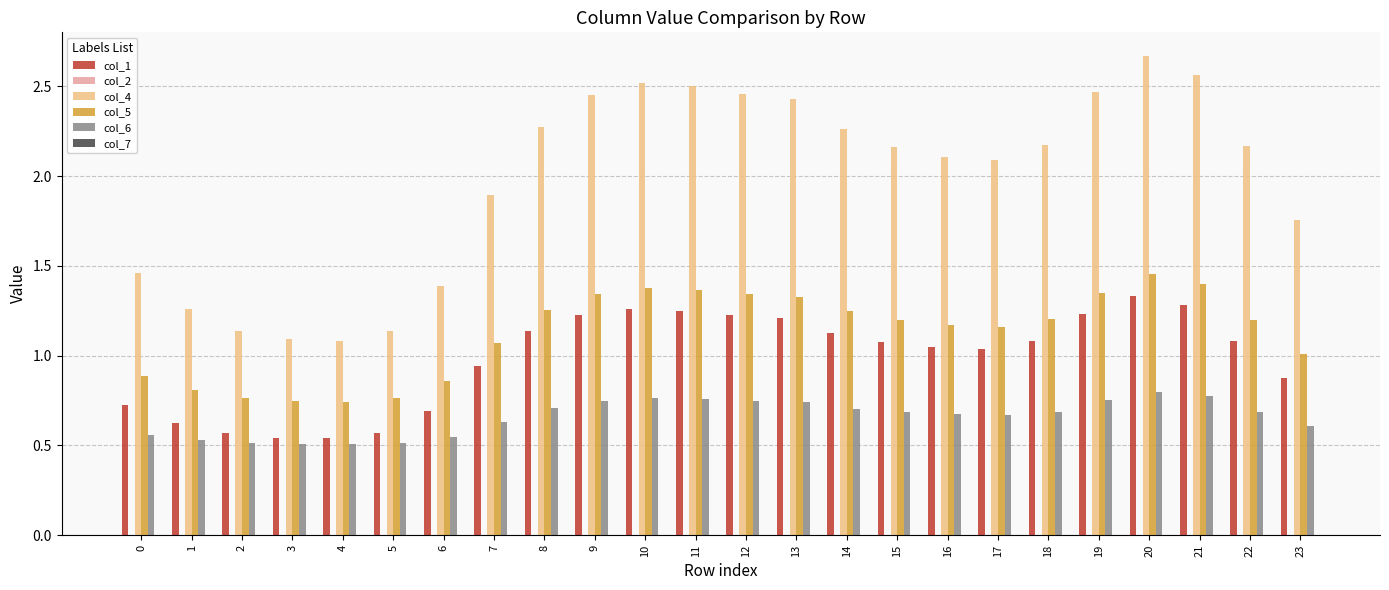

The value of col_5 at 10 is 1.4. True or false?

True